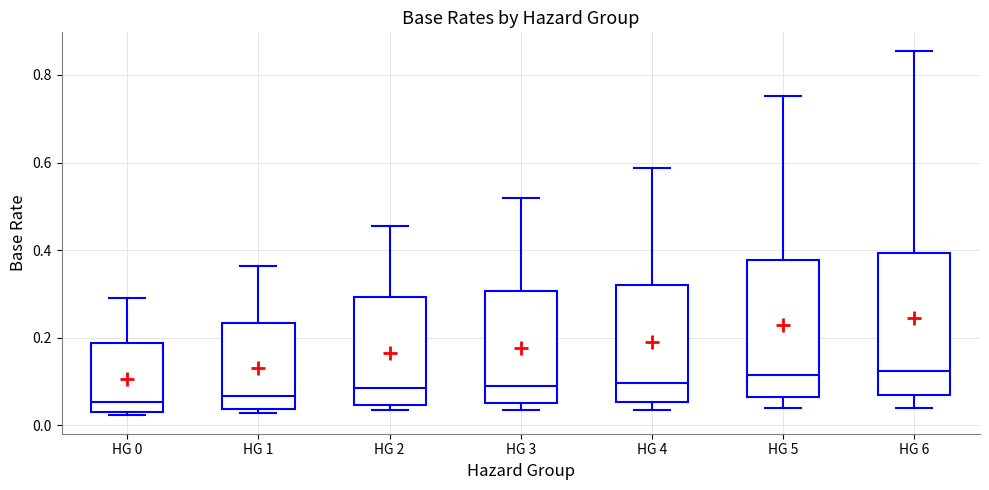

Reading left to right, read every box against the y-axis: the position of its median line, the range the box covers, and the ends of its whiskers. The values are not printed on the chart, so give them approximately, as read against the axis.

HG 0: median 0.06, box 0.04 to 0.18, whiskers 0.02 to 0.30
HG 1: median 0.06, box 0.04 to 0.24, whiskers 0.02 to 0.36
HG 2: median 0.08, box 0.04 to 0.30, whiskers 0.04 (just below the box's lower edge) to 0.46
HG 3: median 0.10, box 0.06 to 0.30, whiskers 0.04 to 0.52
HG 4: median 0.10, box 0.06 to 0.32, whiskers 0.04 to 0.58
HG 5: median 0.12, box 0.06 to 0.38, whiskers 0.04 to 0.76
HG 6: median 0.12, box 0.06 to 0.40, whiskers 0.04 to 0.86